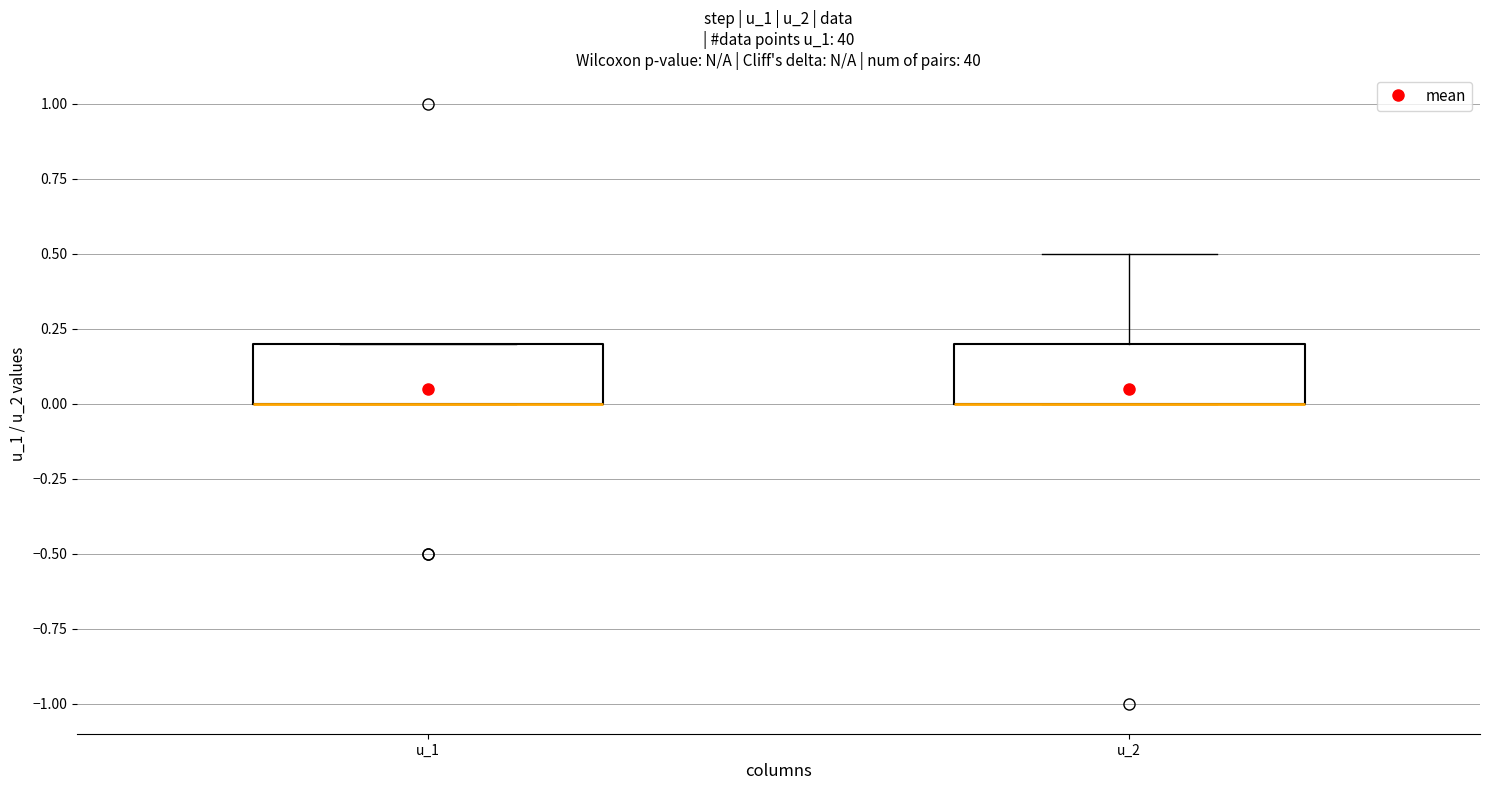

Reading left to right, read every box against the y-axis: the position of its median line, the range the box covers, and the ends of its whiskers. The values are not printed on the chart, so give them approximately, as read against the axis.

u_1: median 0.0 (drawn on the box's lower edge), box 0.0 to 0.2, whiskers 0.0 to 0.2
u_2: median 0.0 (drawn on the box's lower edge), box 0.0 to 0.2, whiskers 0.0 to 0.5